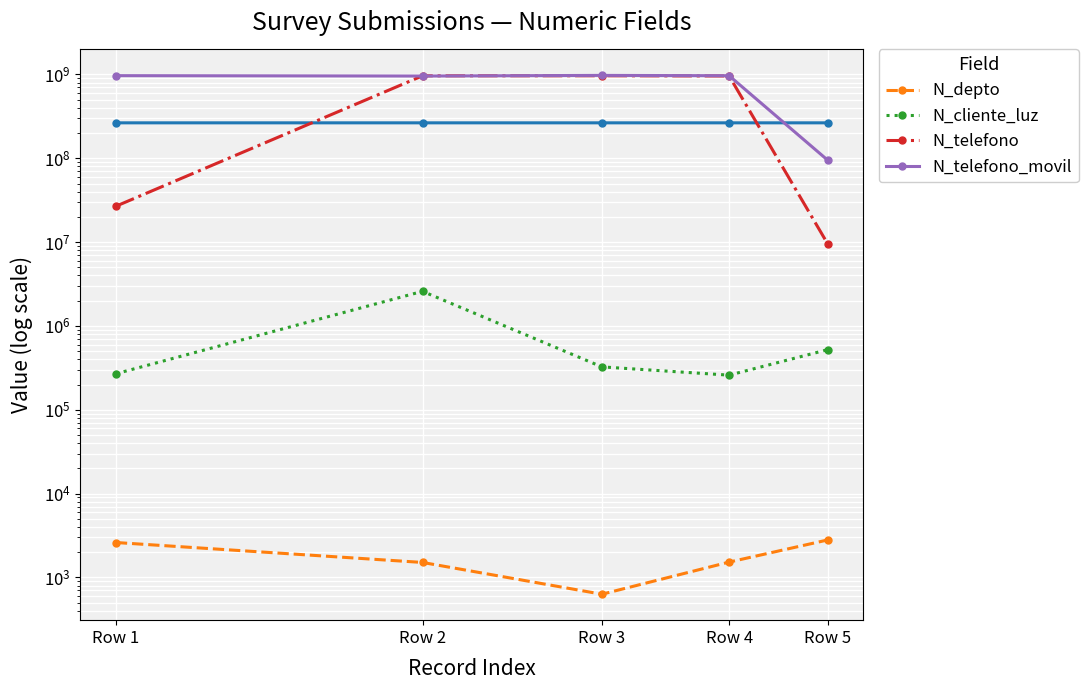

True or false: N_cliente_luz and N_telefono_movil cross at least once.

False